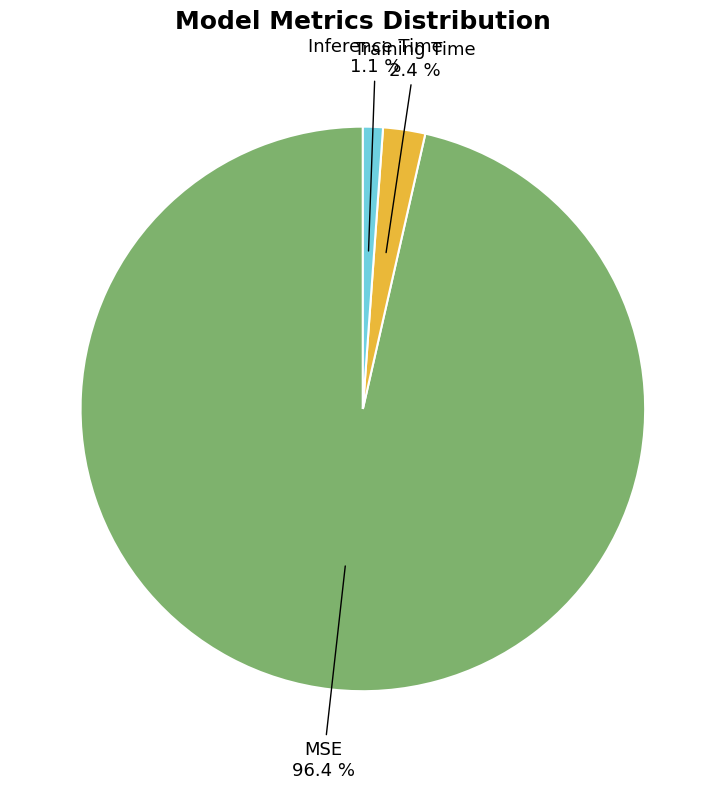

What percentage is the MSE slice, to the nearest percent?

96%